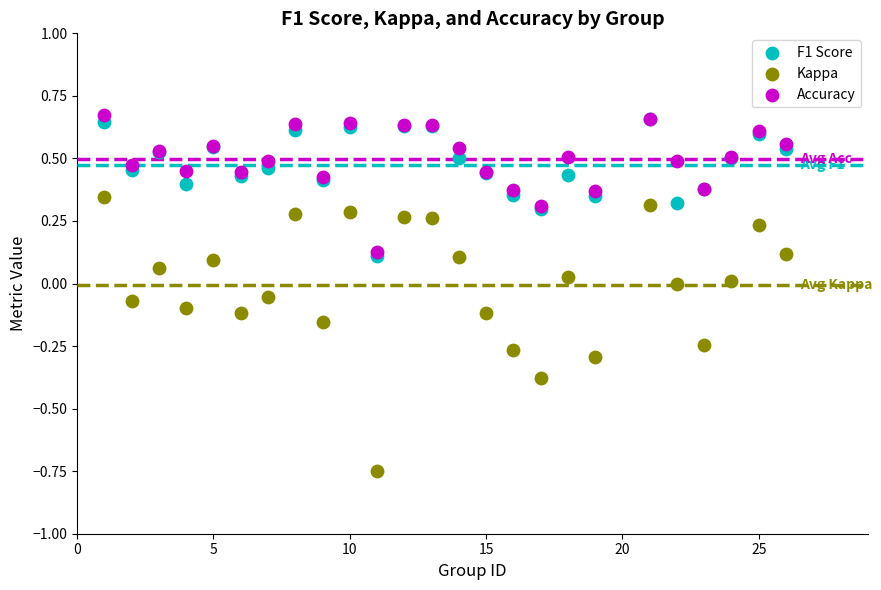

Which series has the largest Y range (max minus min)?

Kappa